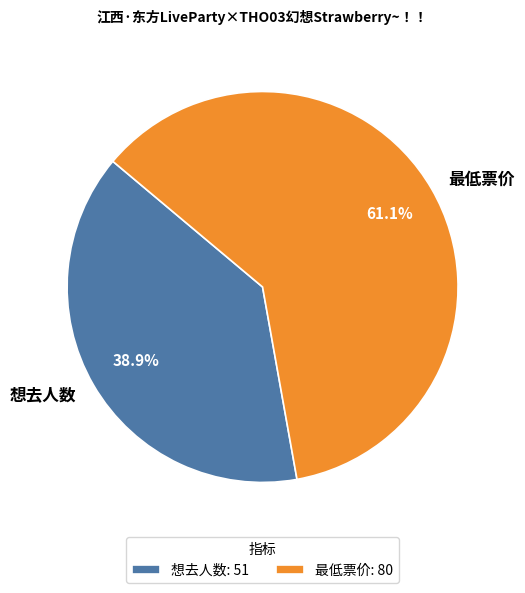

What is the majority slice?

最低票价